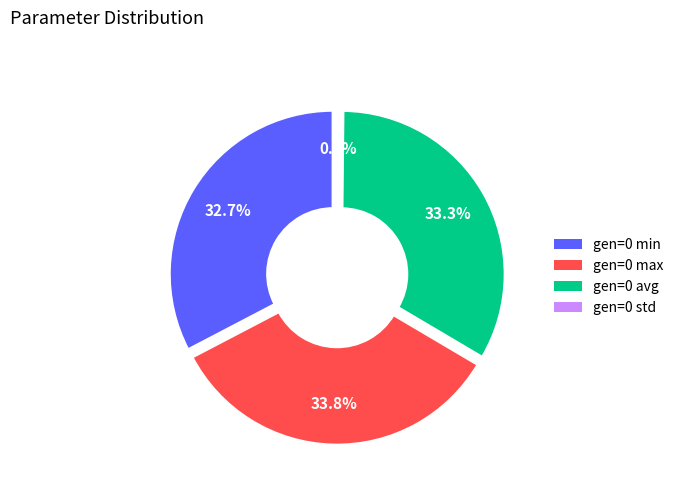

Is it true that gen=0 max is 47% of the pie?

False